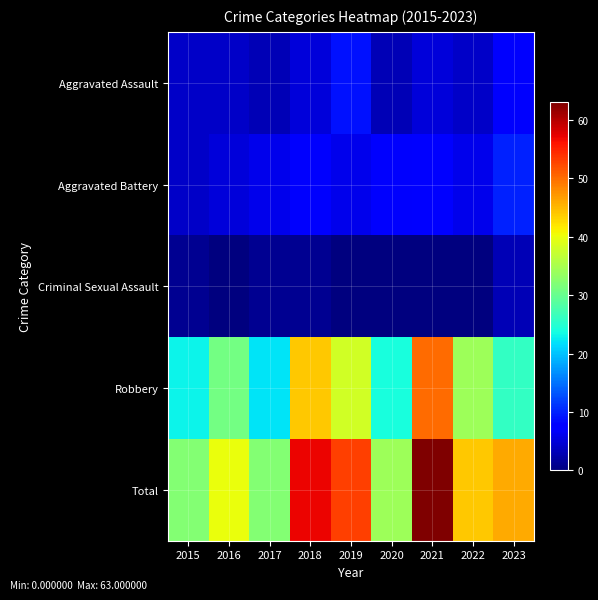

Which category has the highest value across all series?

2021